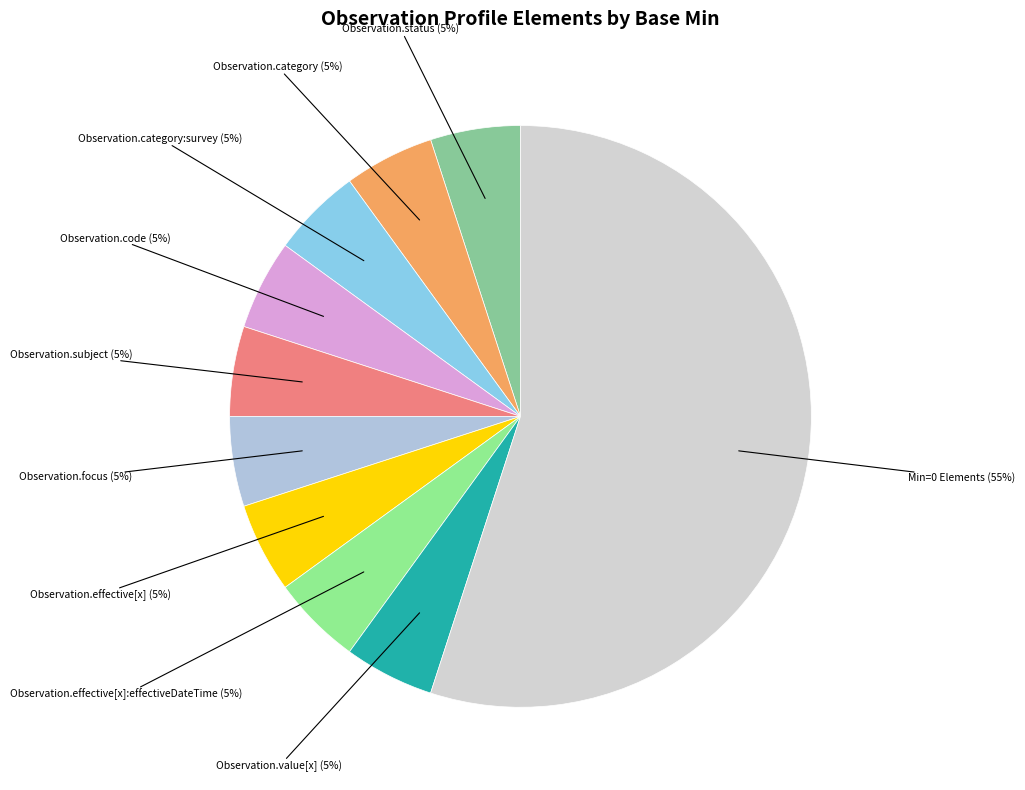

How many slices are in this pie chart?

10